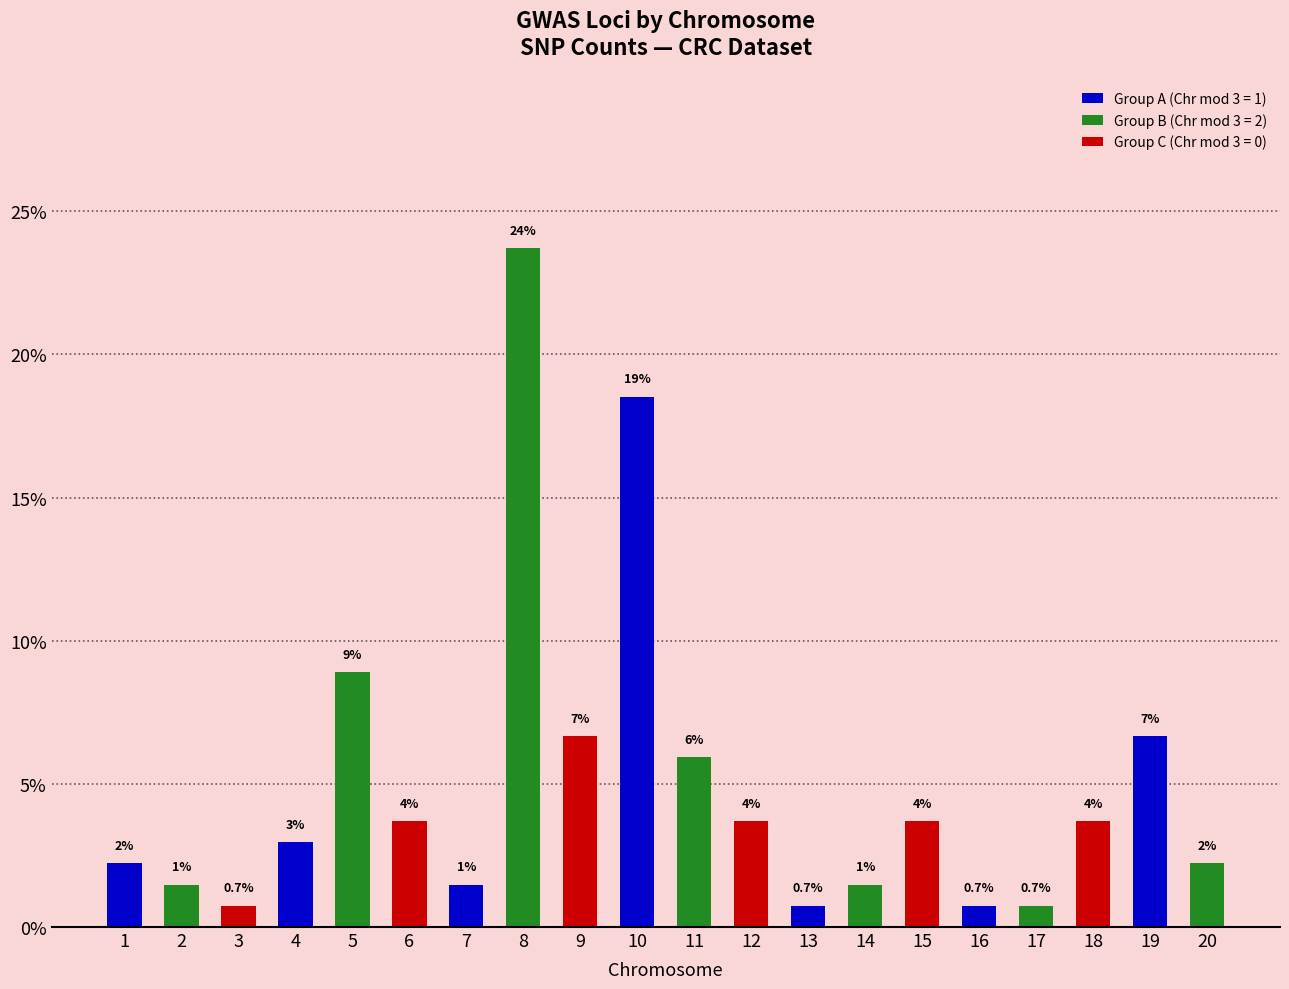

List the labels in order of value, smallest first.

3, 13, 16, 17, 2, 7, 14, 1, 20, 4, 6, 12, 15, 18, 11, 9, 19, 5, 10, 8